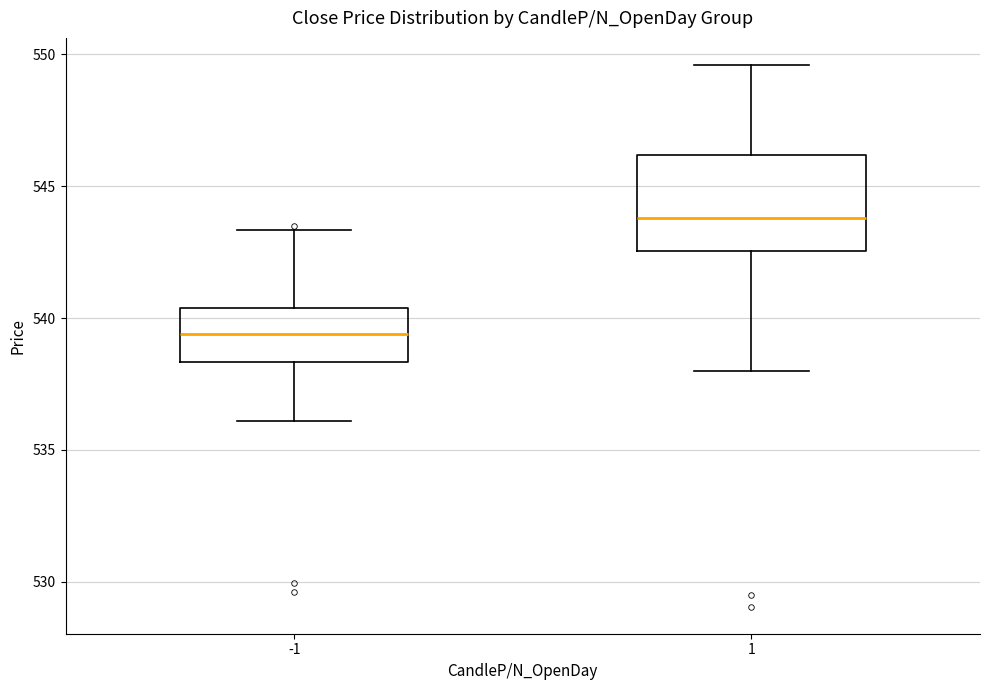

Which box has the highest median line?

1